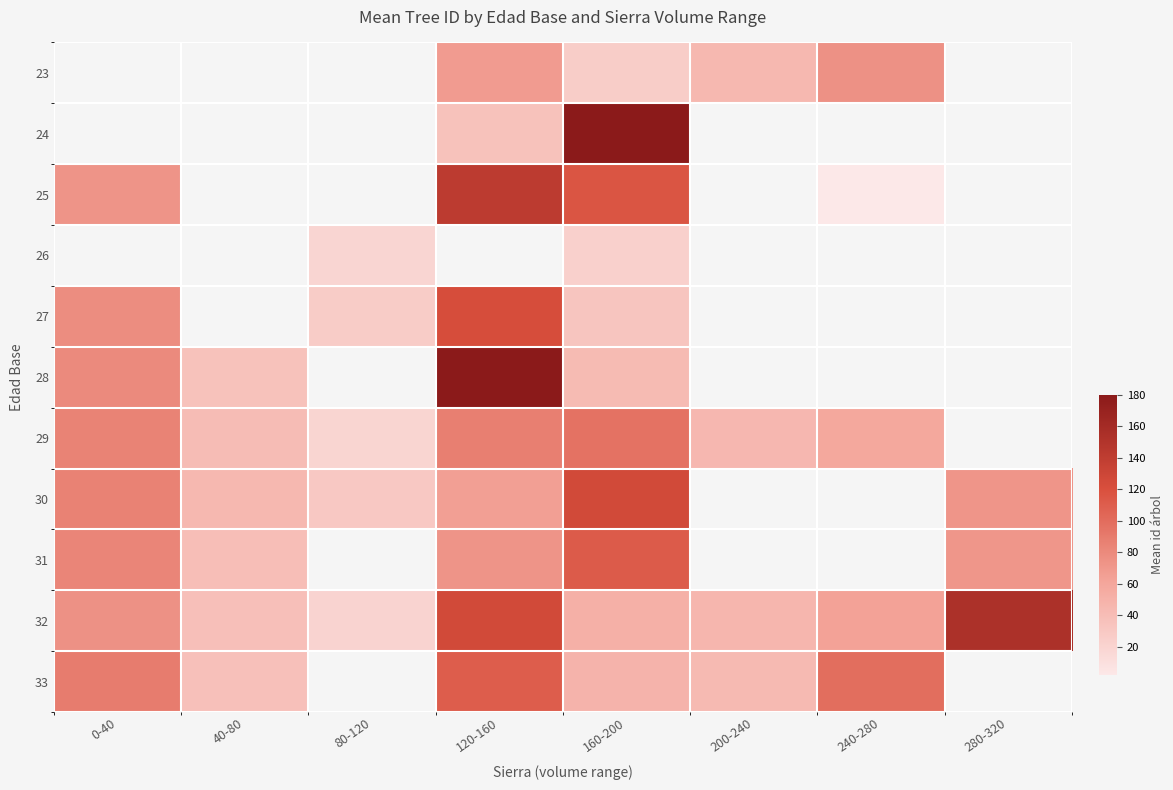

What is the highest value of the 28 series?

179.0